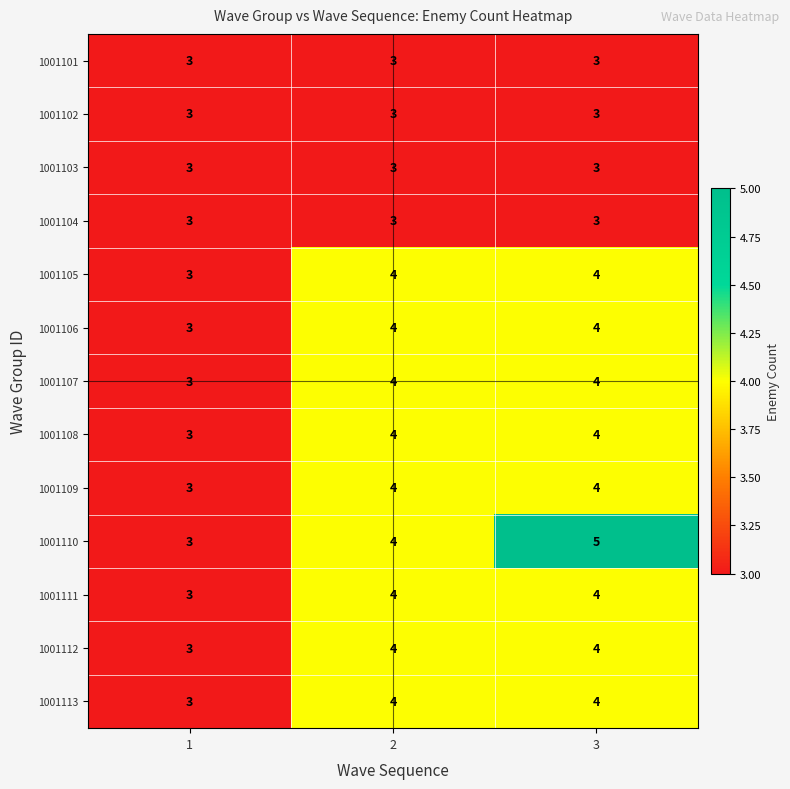

Count the number of data series in this chart.

13